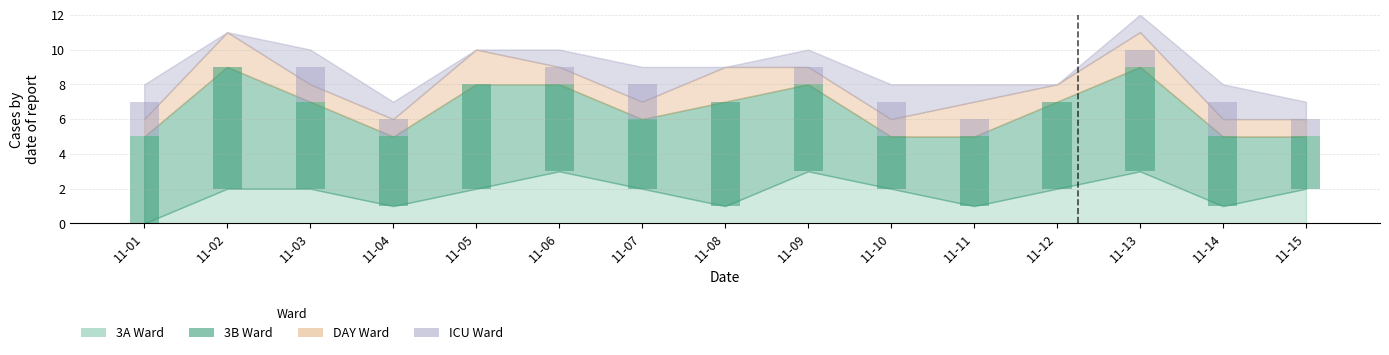

What is the value of the ICU bar at the 13th from the left?

1